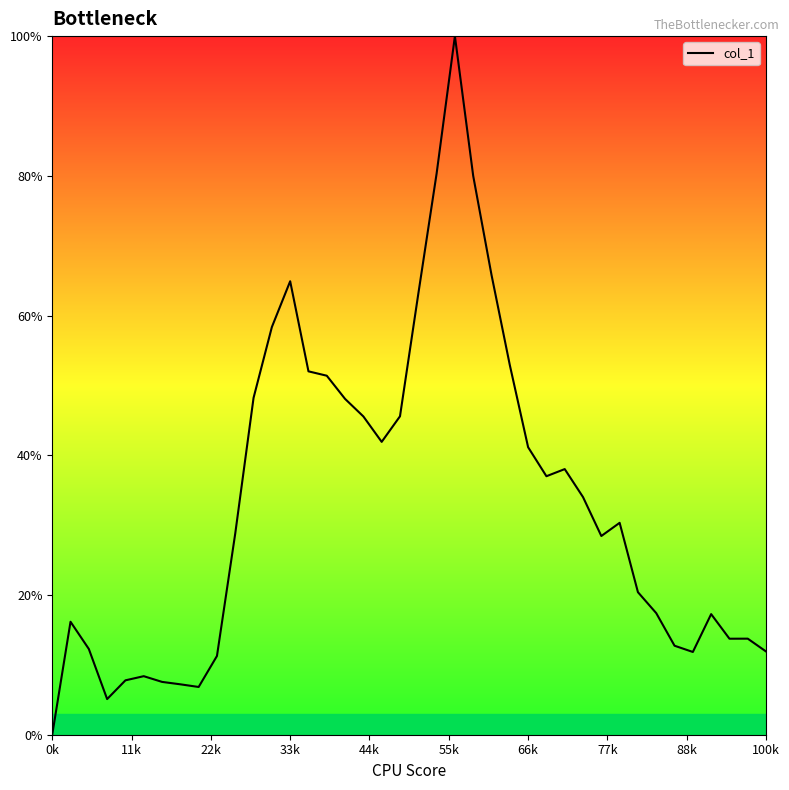

What is the maximum value shown in the chart?

100.0